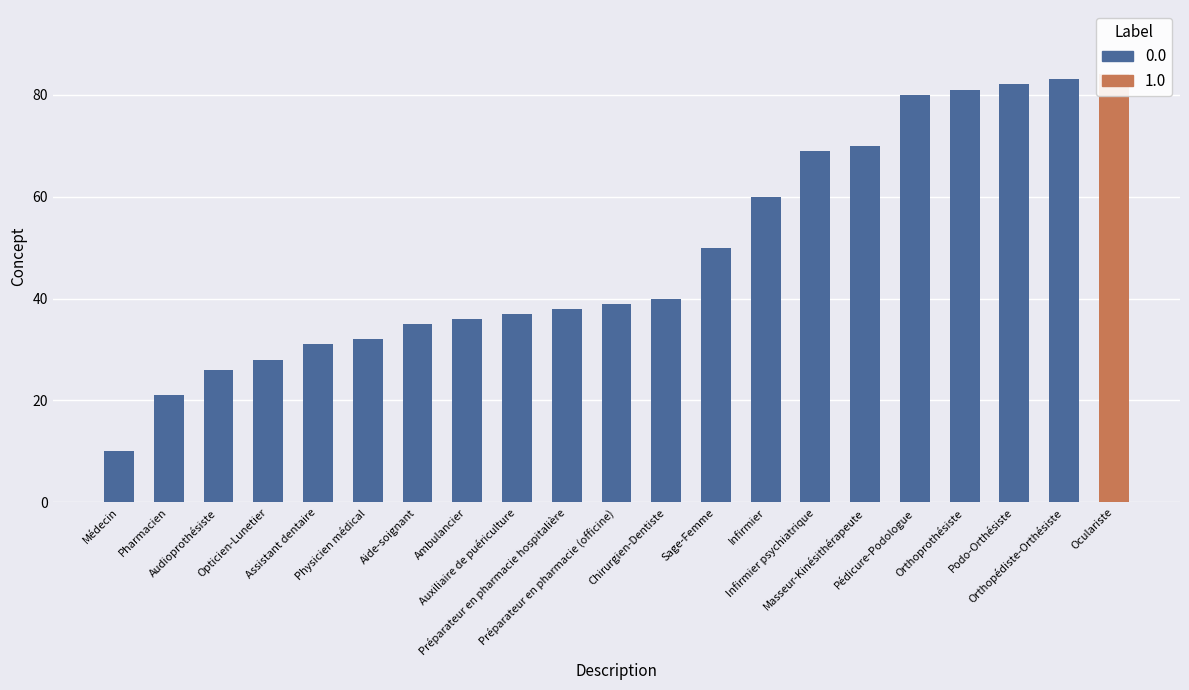

What is the minimum value shown in the chart?

10